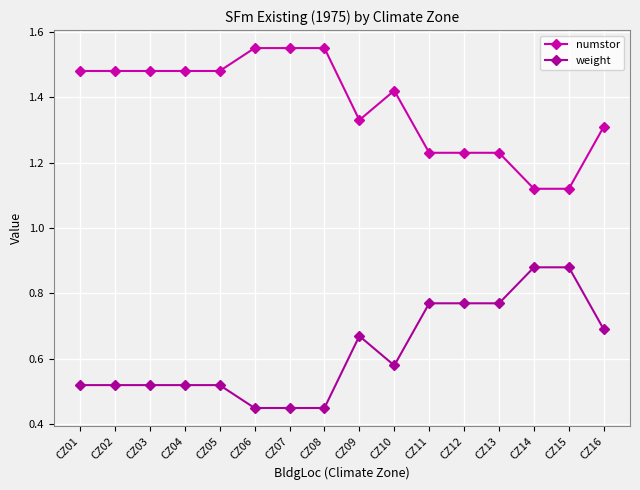

What is the sum of the numstor values at CZ07 and CZ08?

3.1